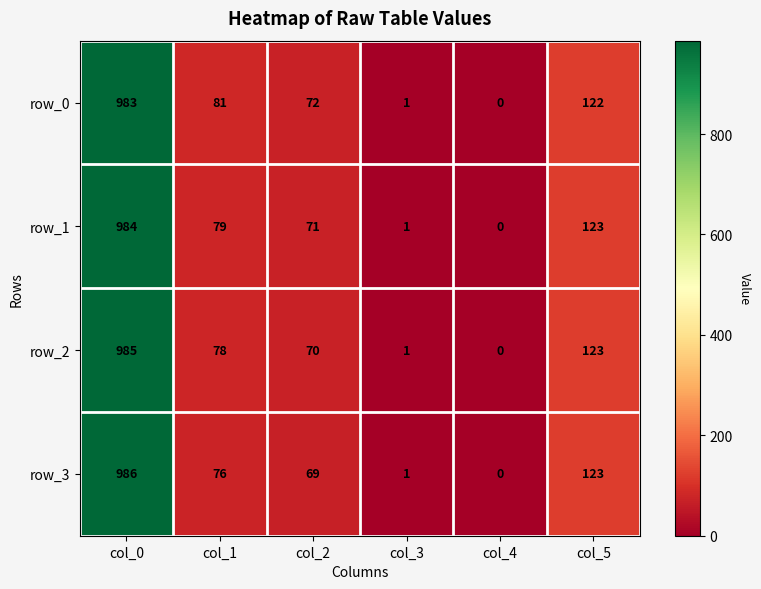

The row_1 series shows 71 at col_2. True or false?

True